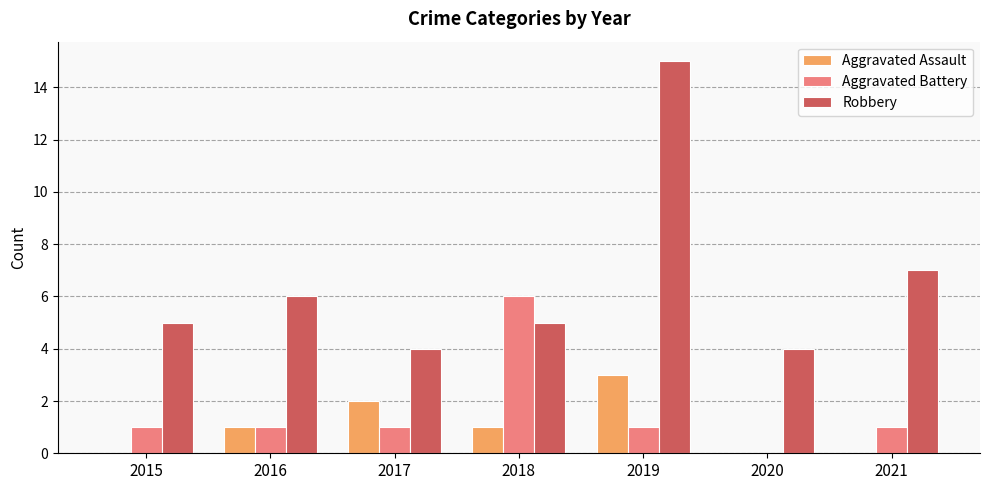

What is the sum of the Robbery values at 2016 and 2015?

11